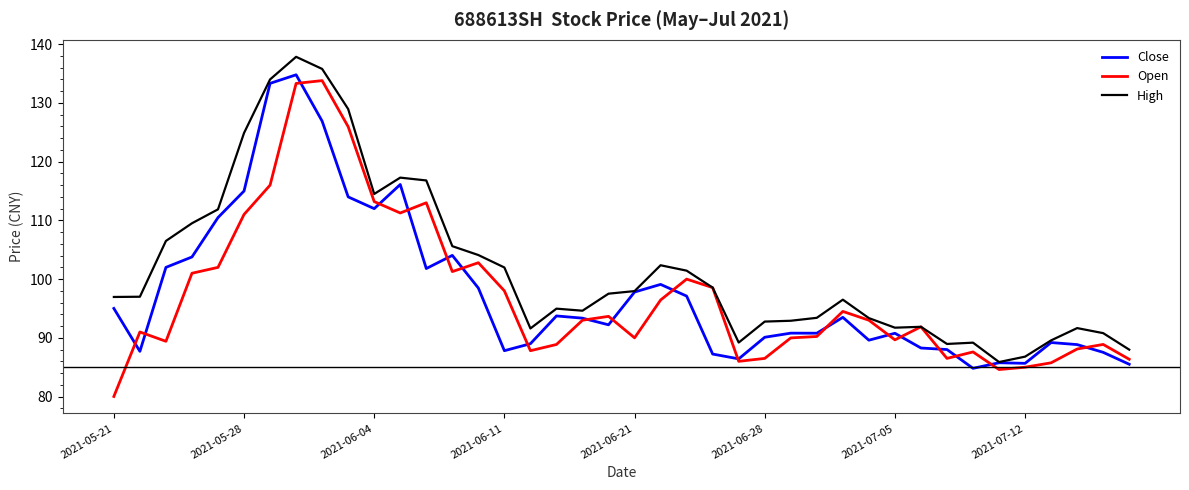

Which series has the largest total across all categories?

High